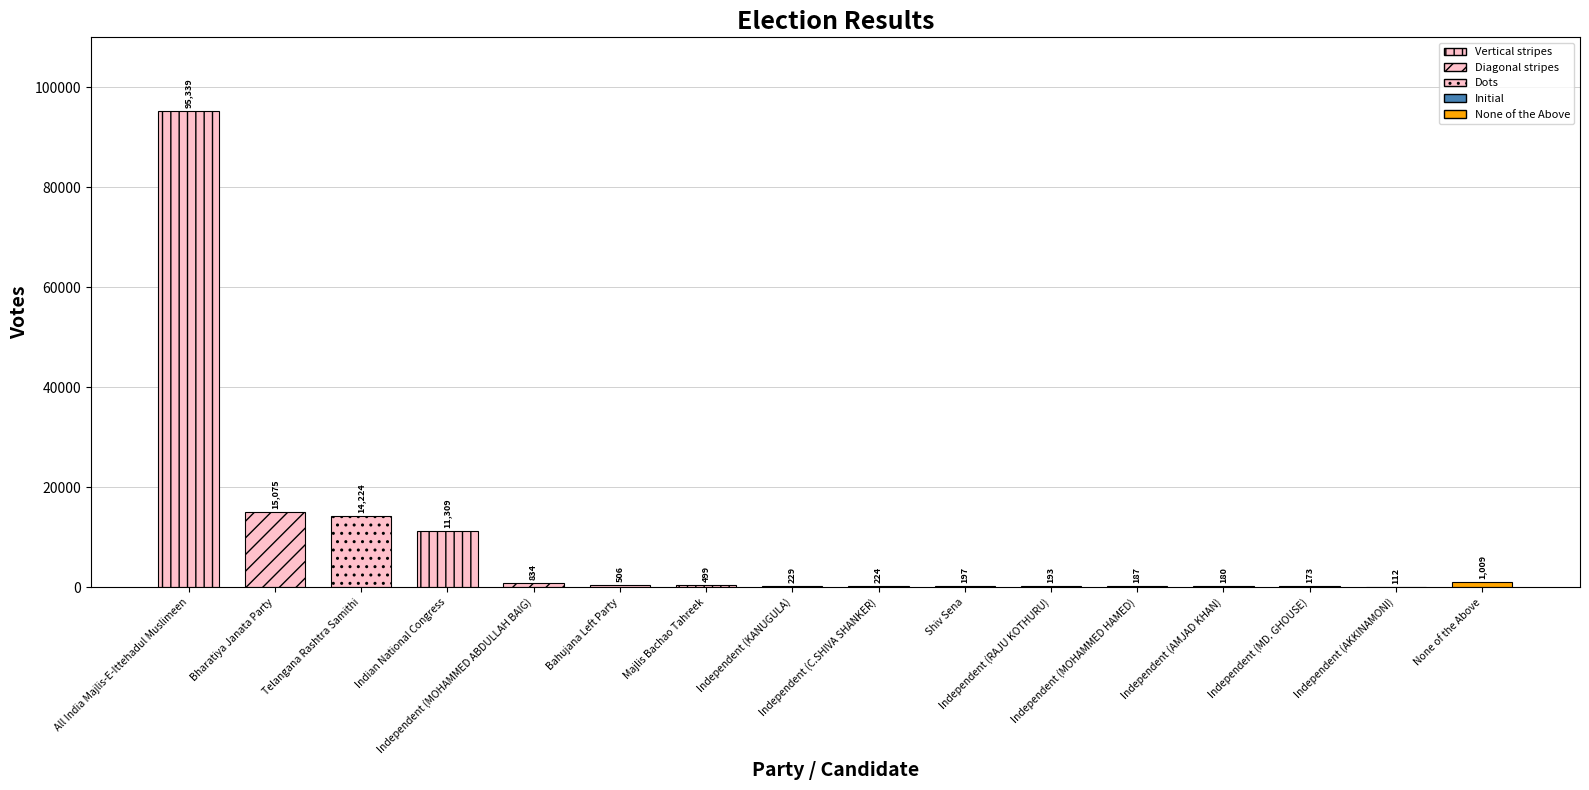

At which label does the data first exceed 499?

All India Majlis-E-Ittehadul Muslimeen